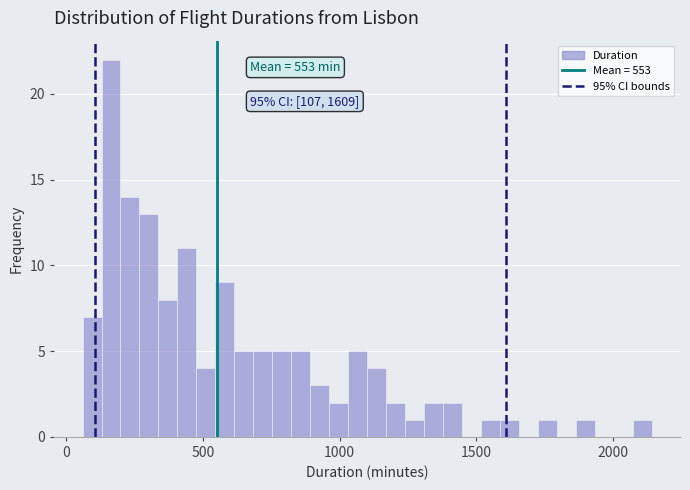

Around what value on the x-axis is the tallest bar? Give the approximate position of its centre, as read against the axis.

150